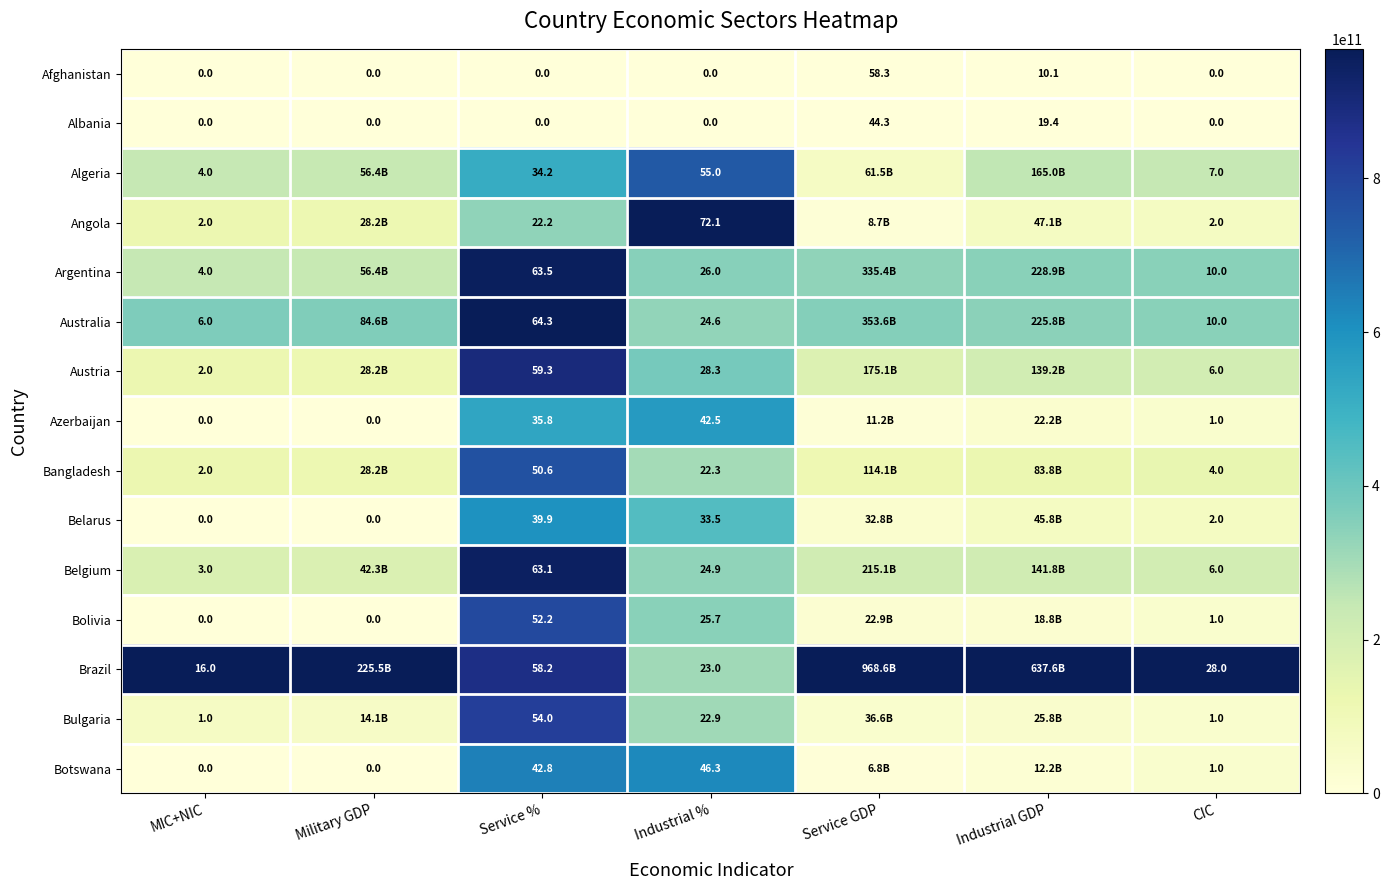

Where is Albania nearest to the value 22?

Industrial GDP